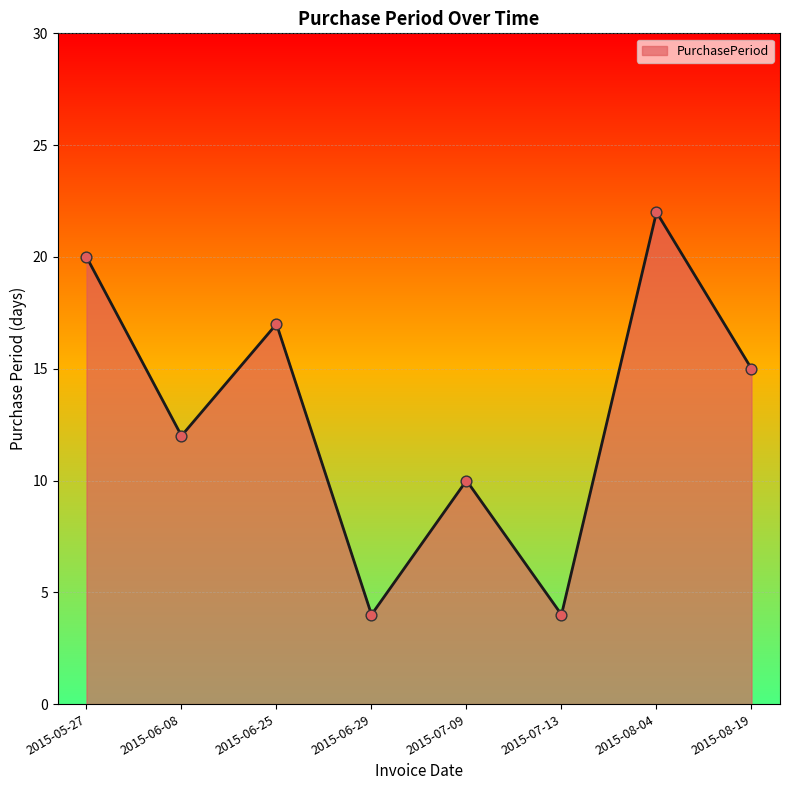

Which has a higher value, 2015-06-25 or 2015-08-04?

2015-08-04